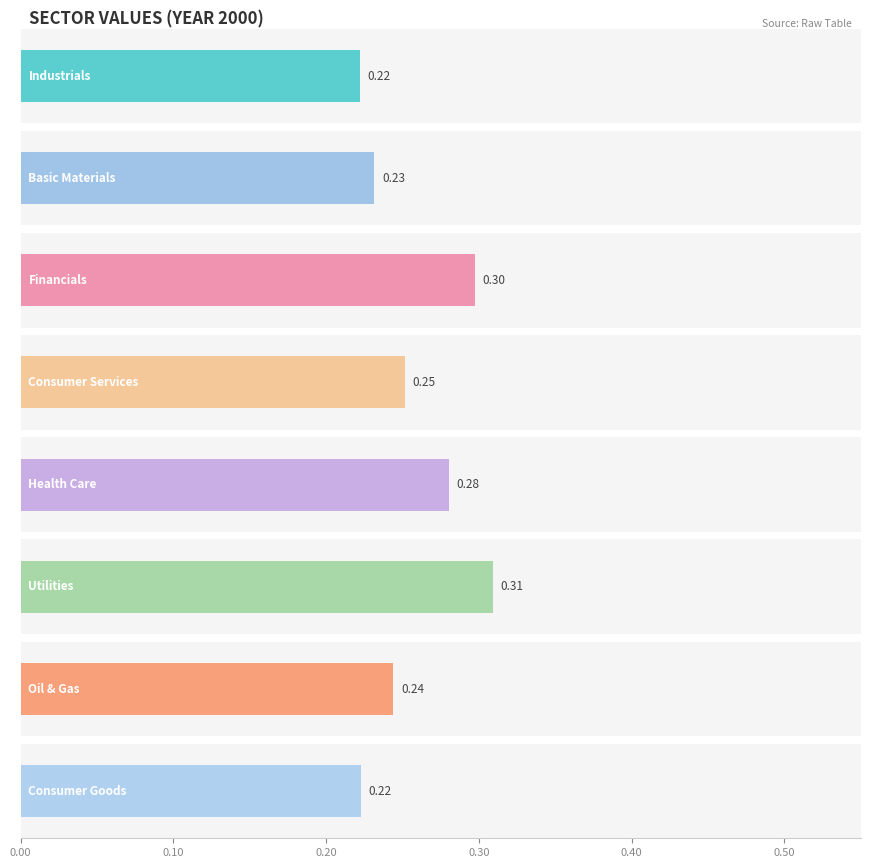

The value of 2004 at Oil & Gas is 0.1. True or false?

False